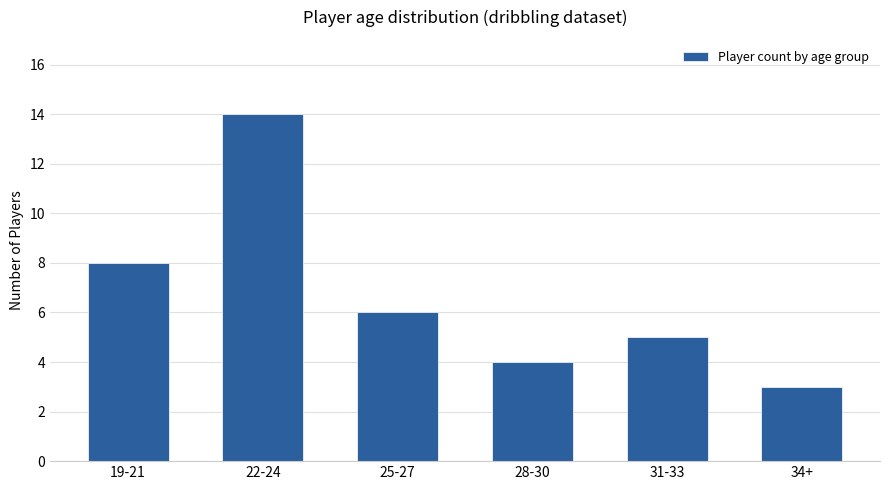

What is the sum of all values?

40